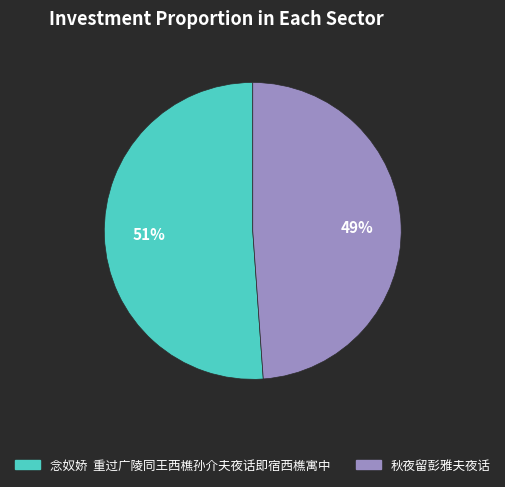

Count the number of slices in the pie.

2